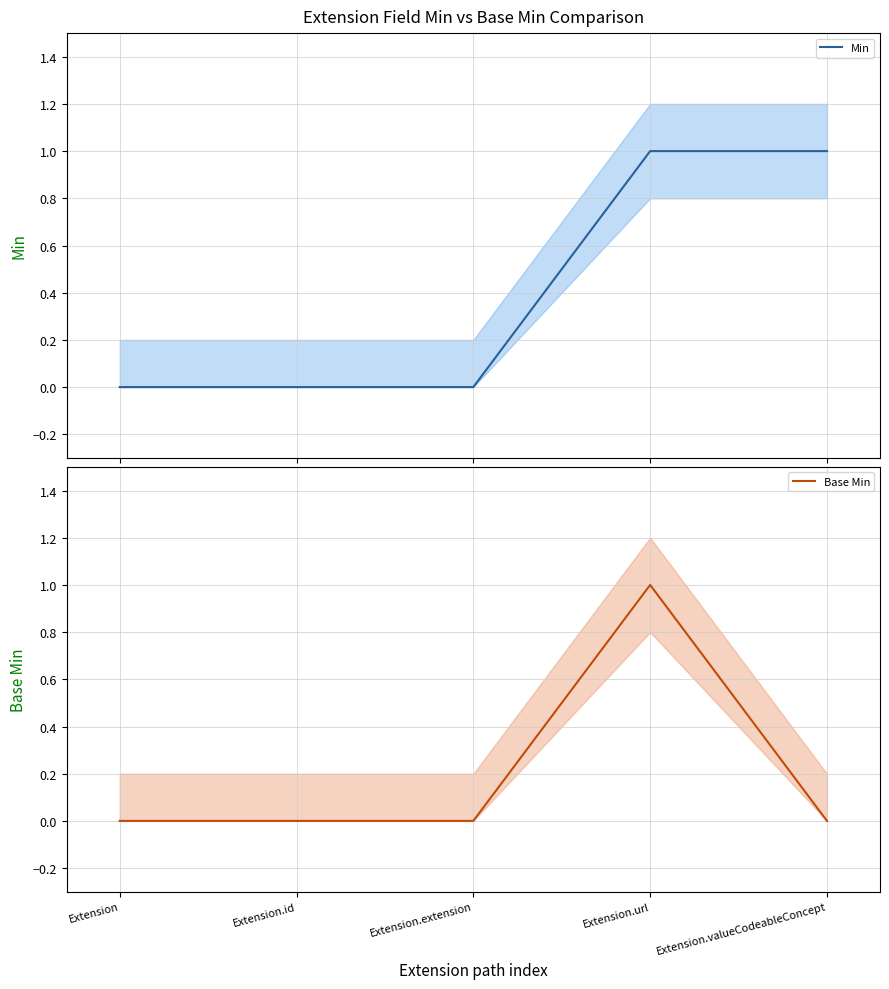

How many lines are shown in the chart?

2